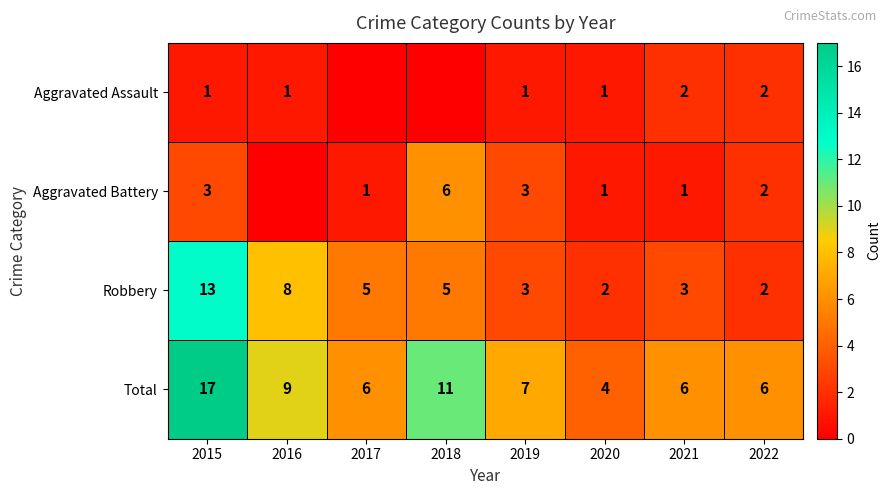

What value does the Total series have at 2021, to the nearest 5?

5